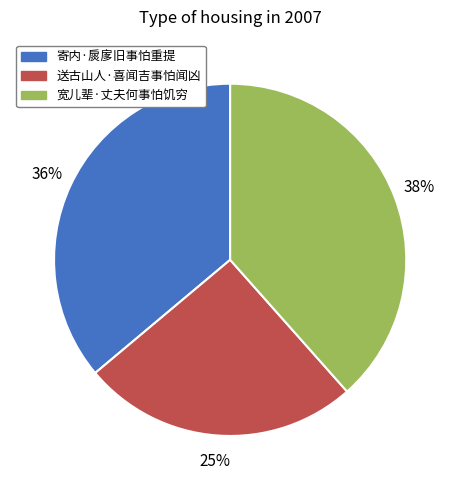

Between 宽儿辈·丈夫何事怕饥穷 and 送古山人·喜闻吉事怕闻凶, which is larger?

宽儿辈·丈夫何事怕饥穷